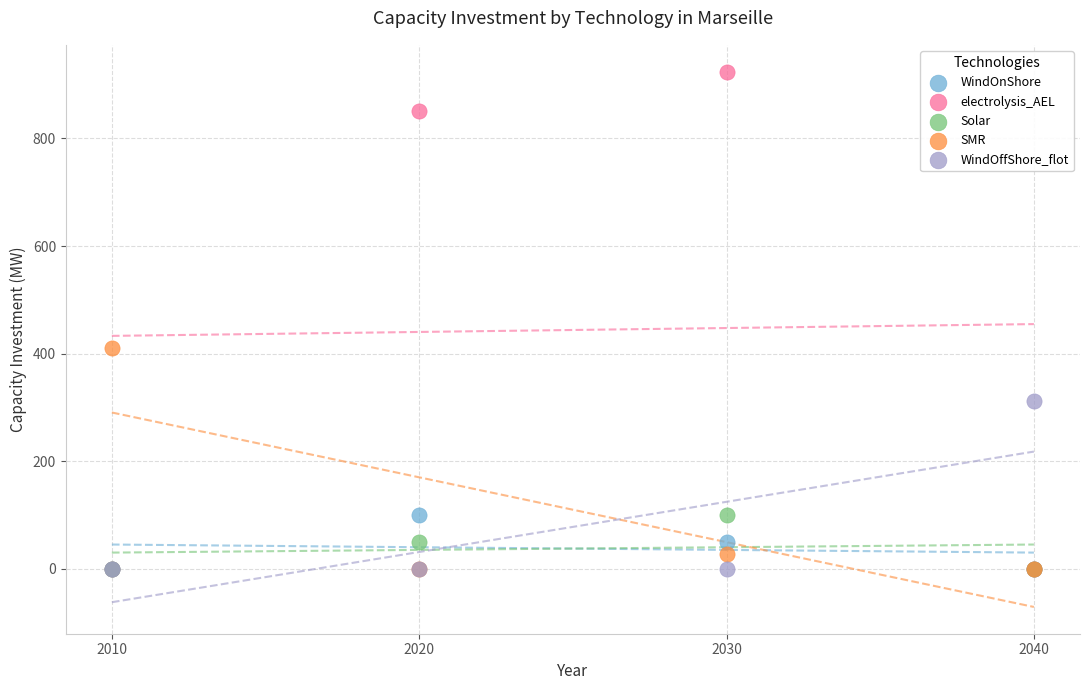

Across all series, what Y value is closest to 462?

411.0